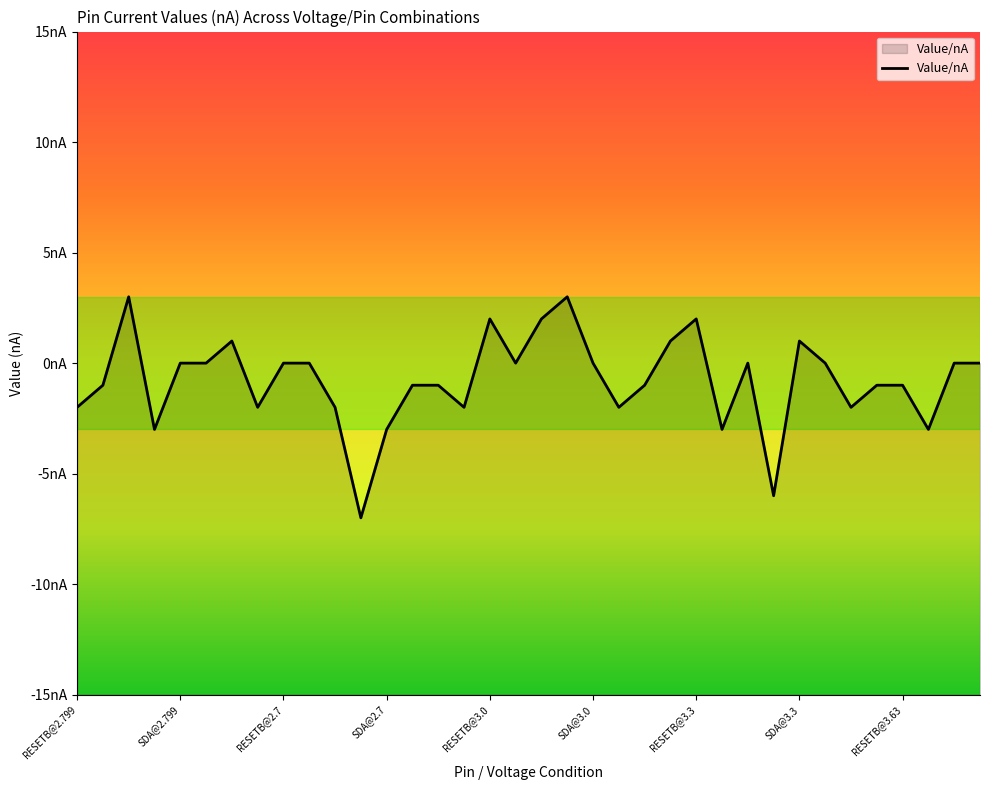

Which category has the lowest value across all series?

11